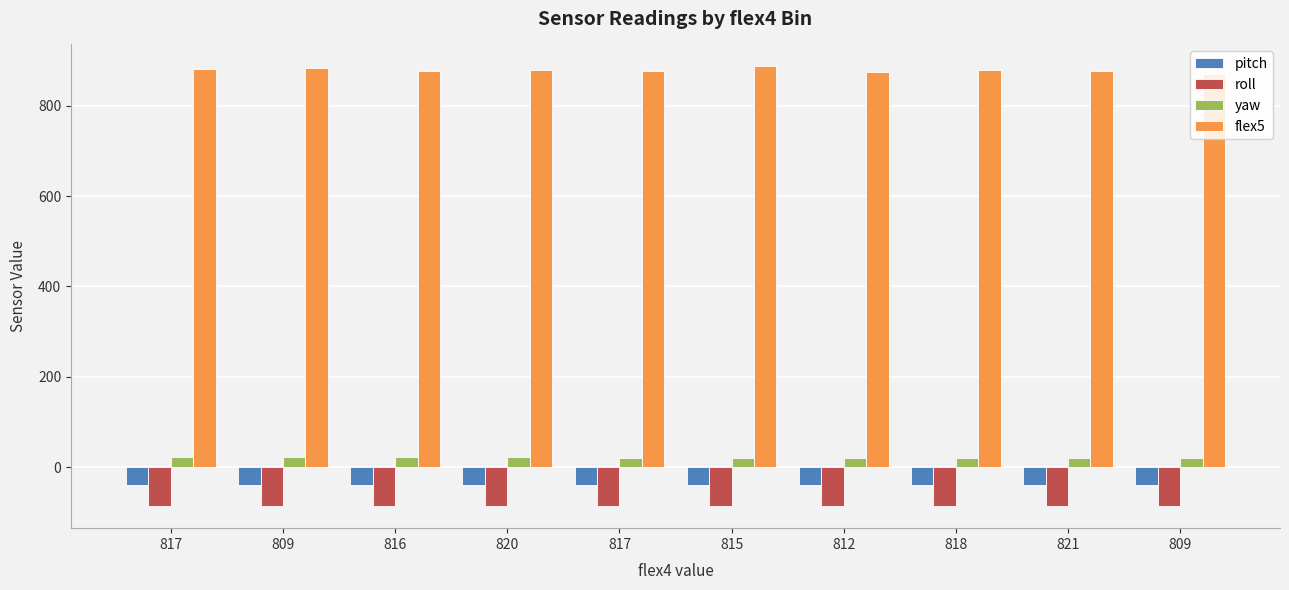

What is the label of the 10th bar from the right?

817